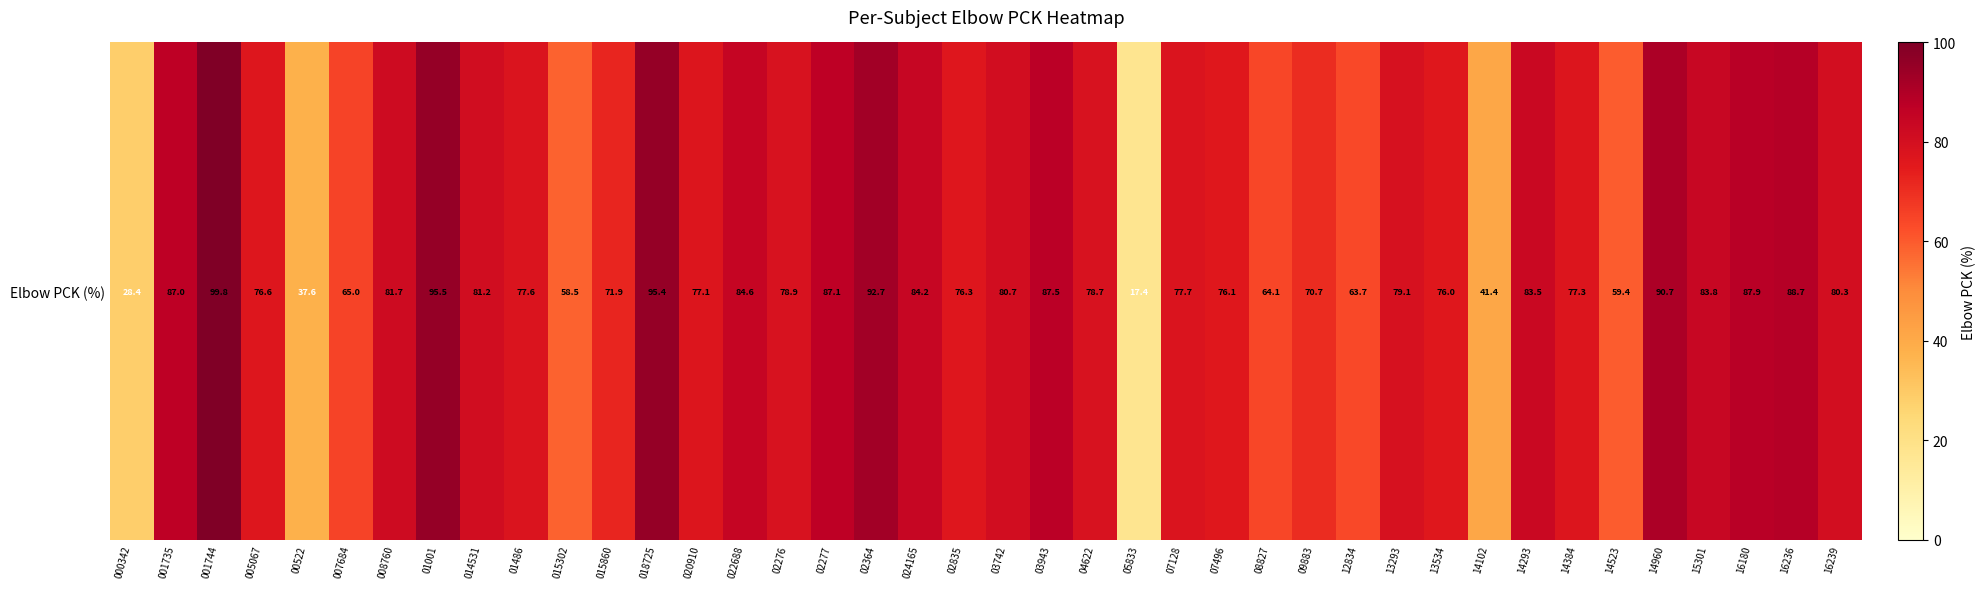

How many categories are shown in the chart?

40